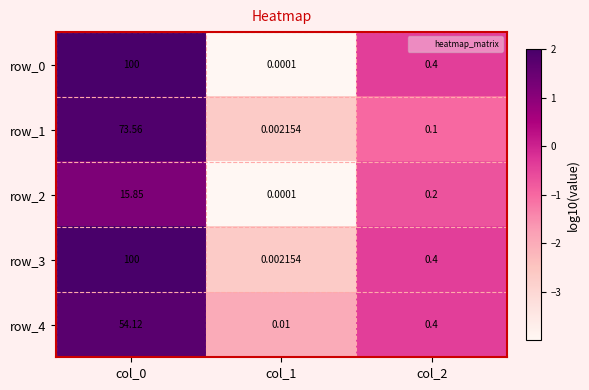

Is it true that row_1 equals 2.9 at col_0?

False